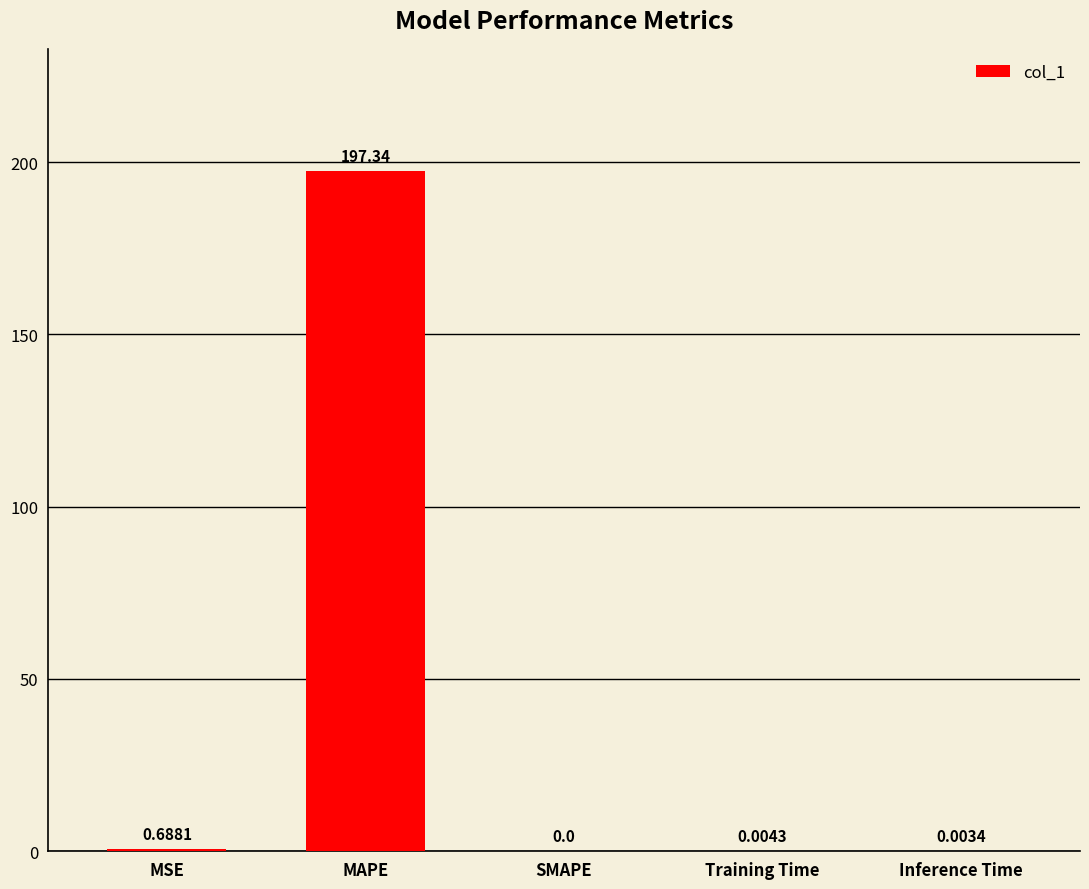

At which category does the chart reach its peak across all series?

MAPE